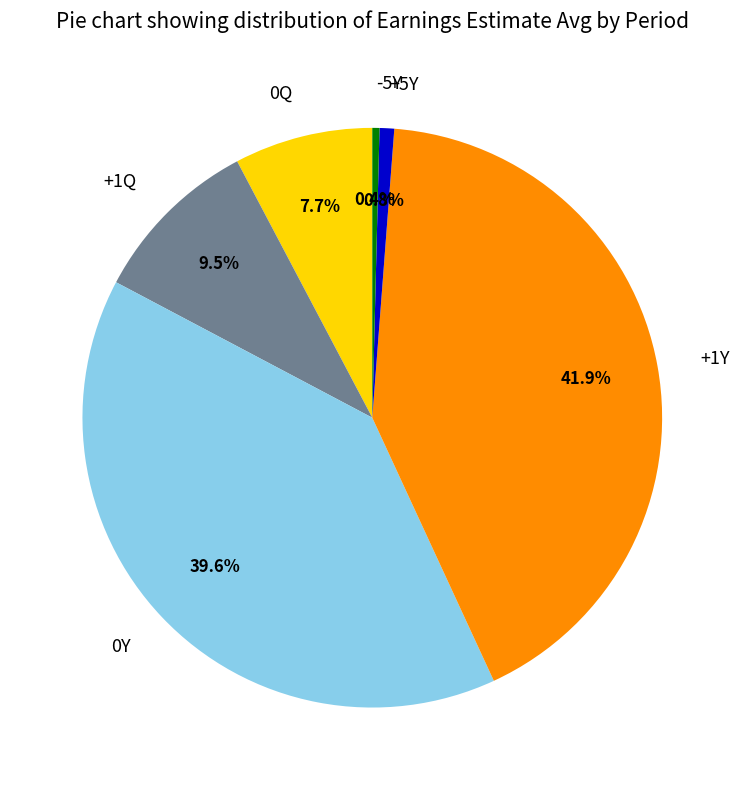

Combined, do 0Y and -5Y account for over 50%?

No